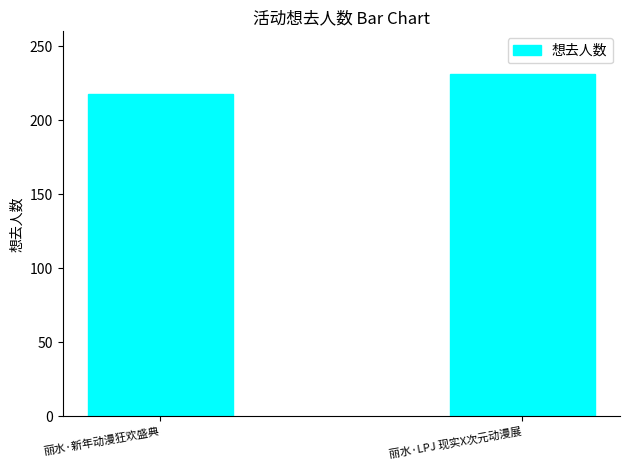

Which label corresponds to the smallest value in the chart?

丽水·新年动漫狂欢盛典